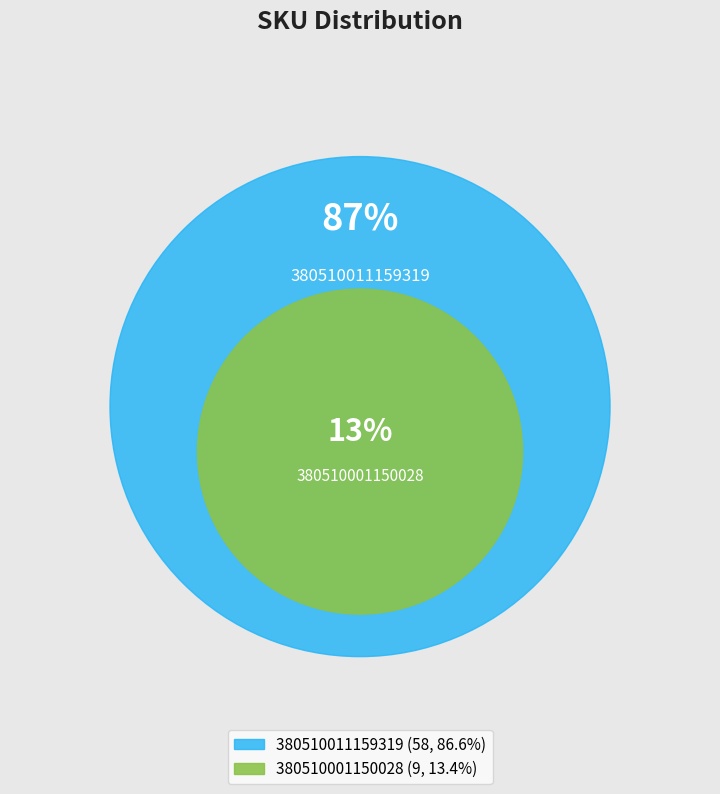

How many slices are in this pie chart?

2